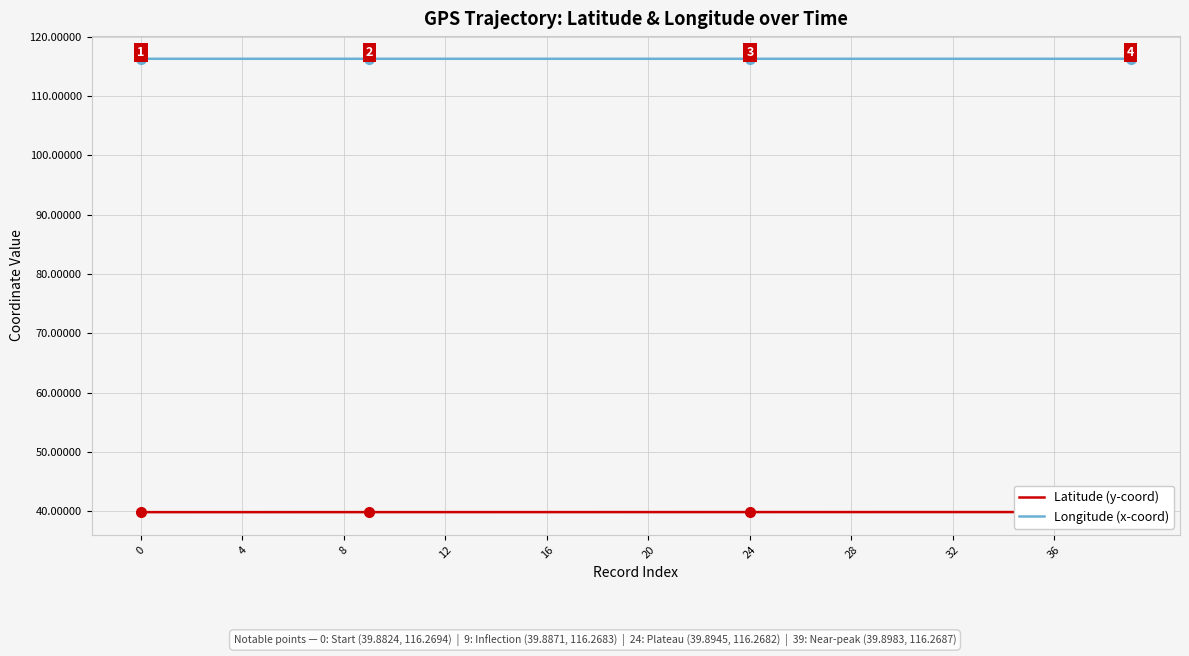

The Longitude (x-coord) series shows 116.3 at 22. True or false?

True